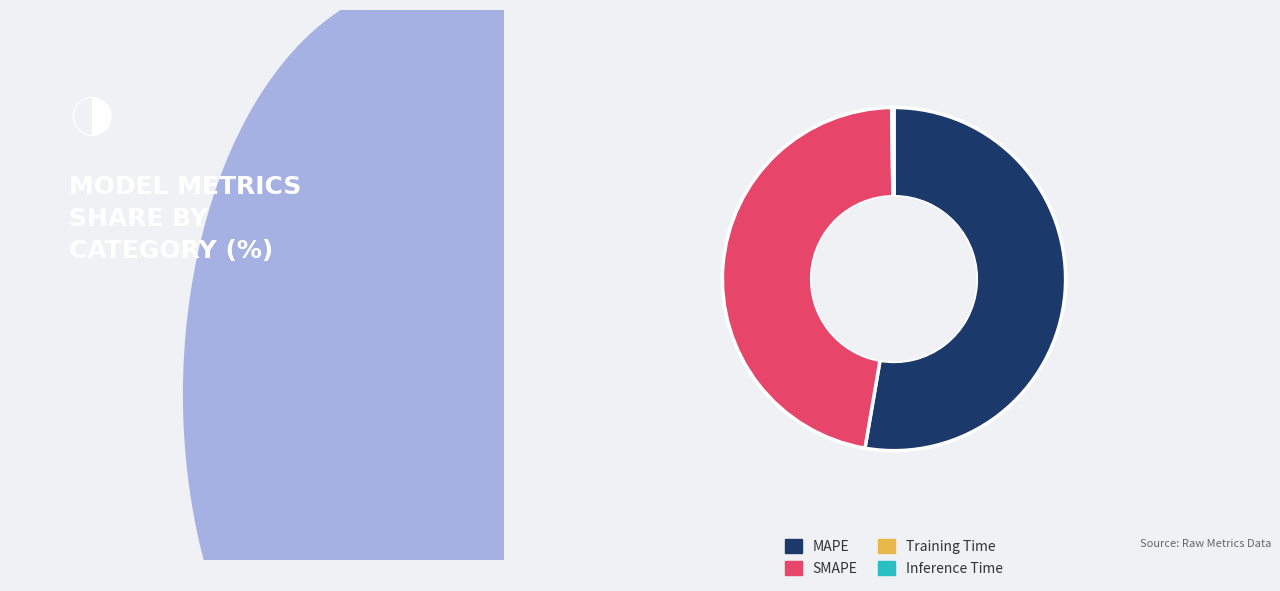

Which slice represents more than half of the pie?

MAPE